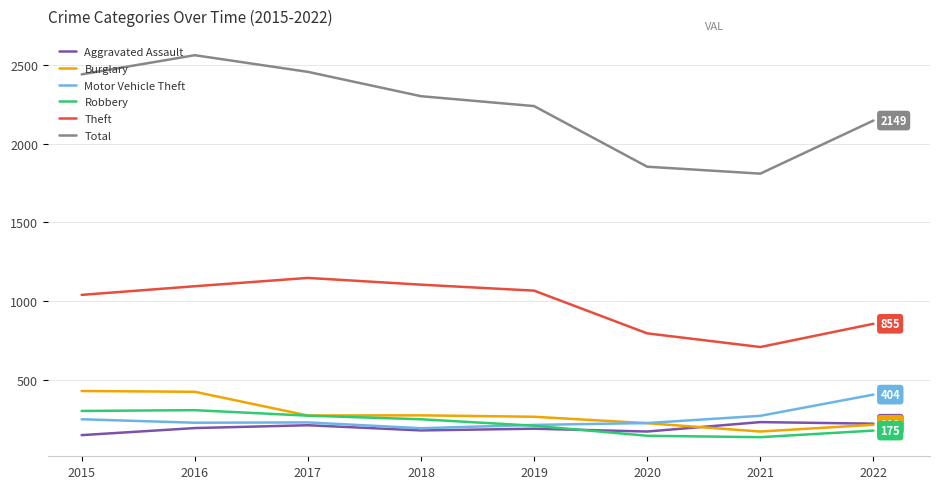

Is this an area chart (filled region under the line)?

No